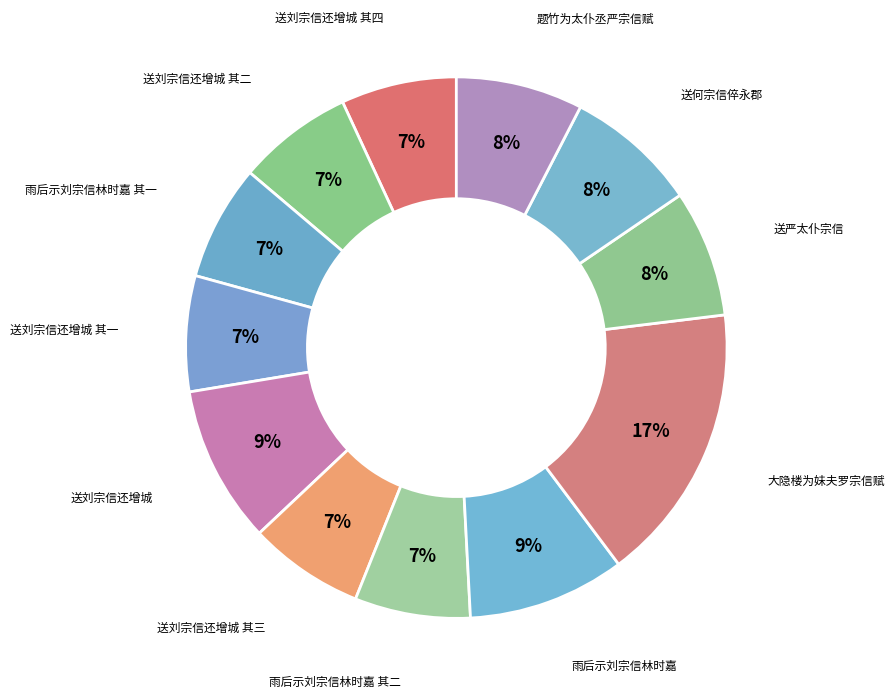

To the nearest percent, what is the combined percentage of 送刘宗信还增城 and 送刘宗信还增城 其二?

16%